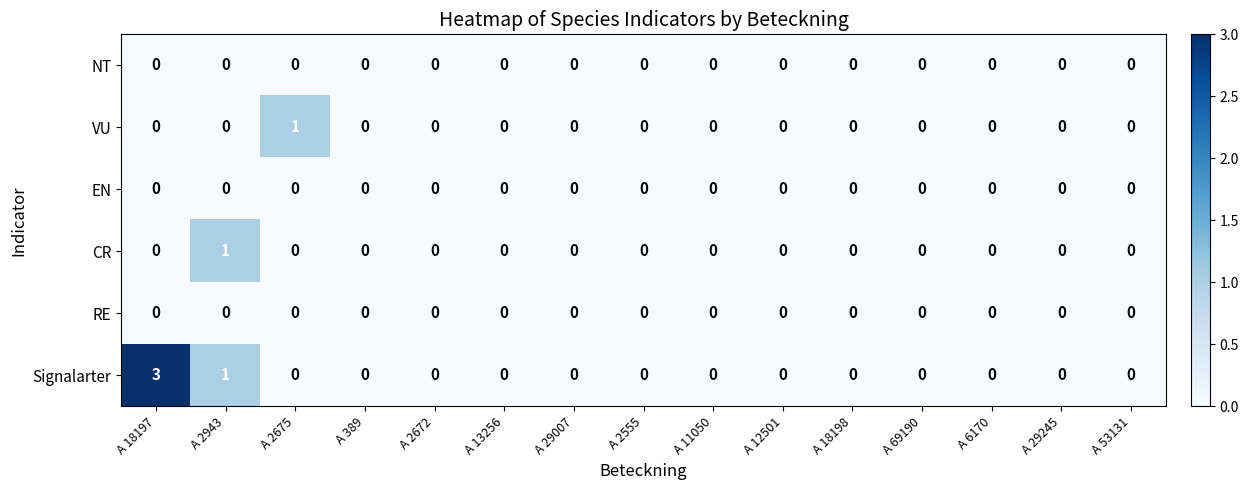

At which category does the chart reach its peak across all series?

A 18197